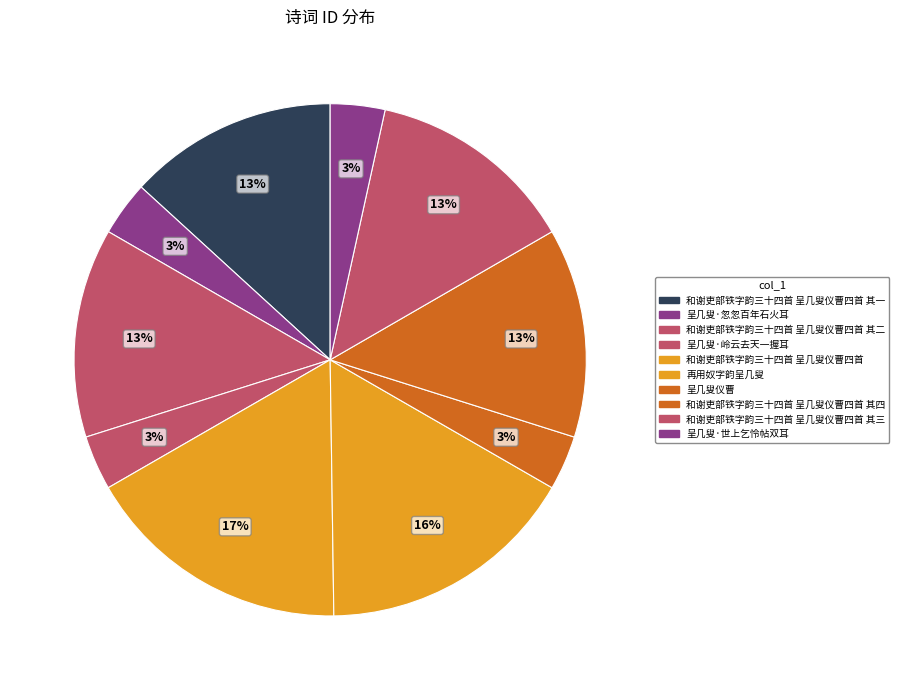

Which has a higher value, 再用奴字韵呈几叟 or 和谢吏部铁字韵三十四首 呈几叟仪曹四首 其四?

再用奴字韵呈几叟